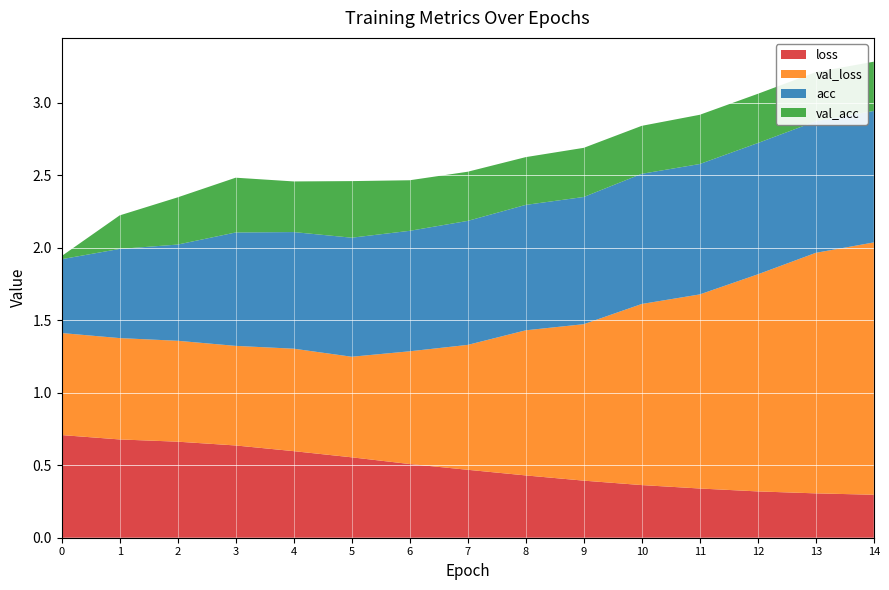

Reading right to left, what are all the values shown in this chart?

loss: 14=0.3	13=0.3	12=0.3	11=0.3	10=0.4	9=0.4	8=0.4	7=0.5	6=0.5	5=0.6	4=0.6	3=0.6	2=0.7	1=0.7	0=0.7
val_loss: 14=1.7	13=1.7	12=1.5	11=1.3	10=1.2	9=1.1	8=1.0	7=0.9	6=0.8	5=0.7	4=0.7	3=0.7	2=0.7	1=0.7	0=0.7
acc: 14=0.9	13=0.9	12=0.9	11=0.9	10=0.9	9=0.9	8=0.9	7=0.9	6=0.8	5=0.8	4=0.8	3=0.8	2=0.7	1=0.6	0=0.5
val_acc: 14=0.3	13=0.3	12=0.3	11=0.3	10=0.3	9=0.3	8=0.3	7=0.3	6=0.3	5=0.4	4=0.3	3=0.4	2=0.3	1=0.2	0=0.0